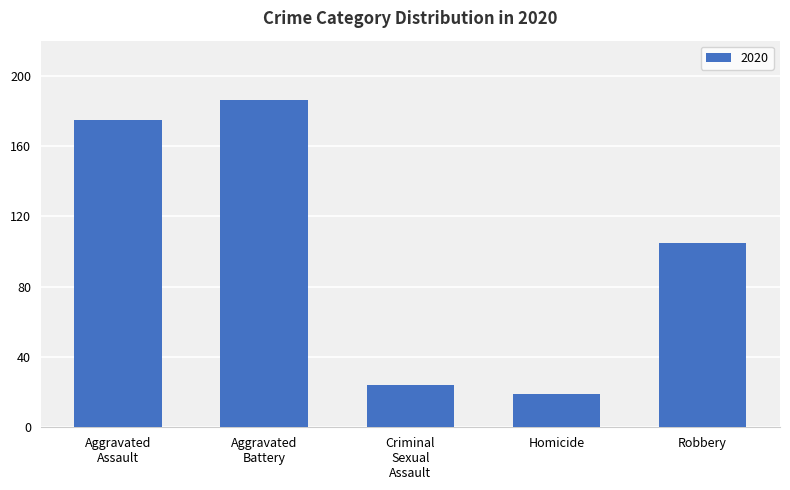

What is the difference between the second highest and second lowest values?

151